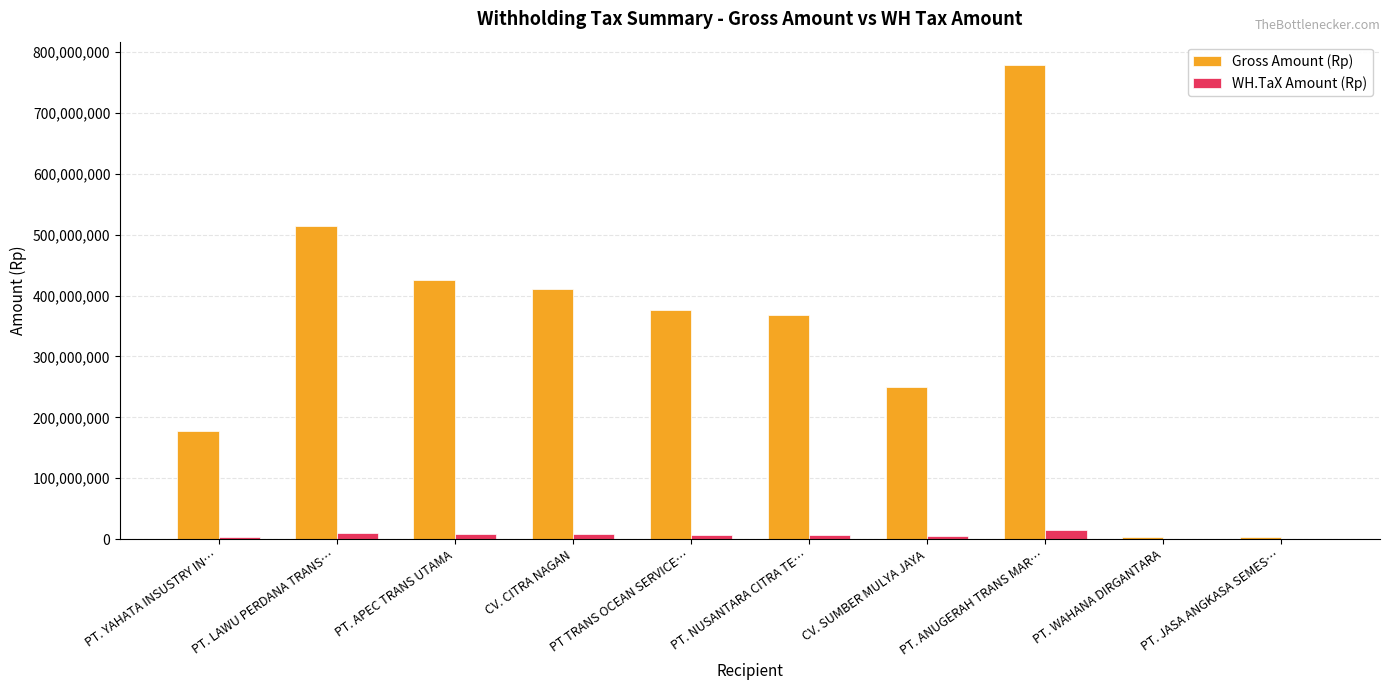

The Gross Amount (Rp) series shows 426100000 at PT. APEC TRANS UTAMA. True or false?

True